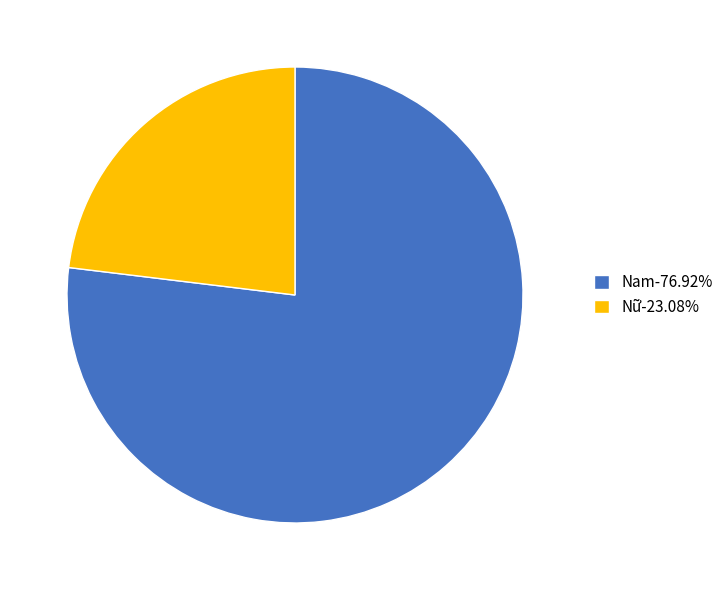

Approximately how many times larger is the value at Nữ-23.08% compared to Nam-76.92%?

0.3